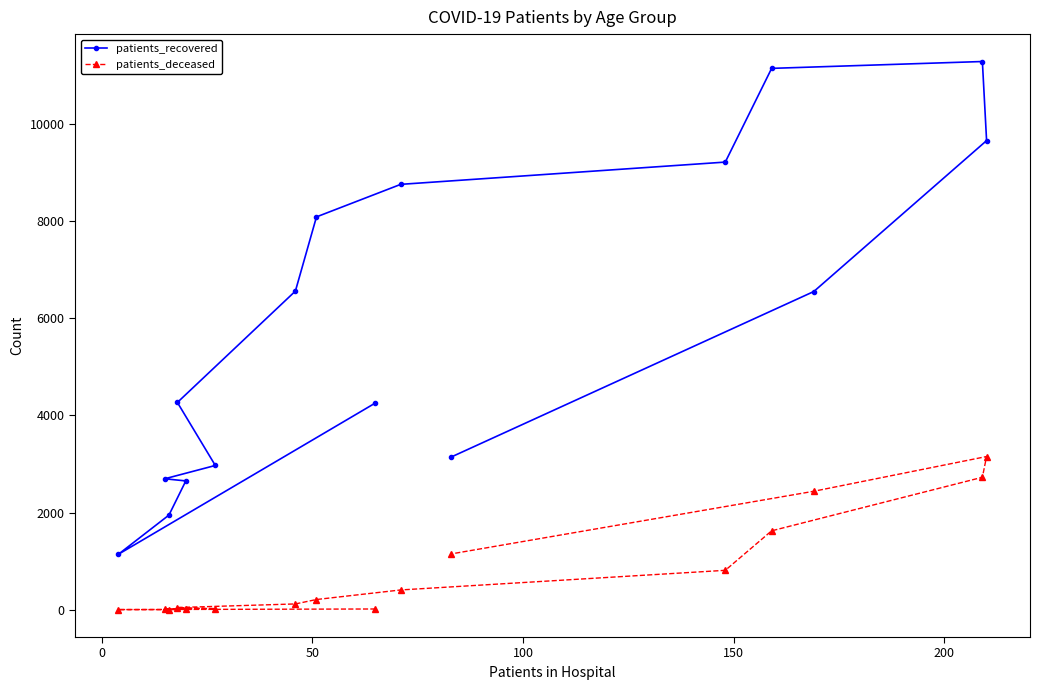

List the series in order of their overall mean, lowest first.

patients_deceased, patients_recovered